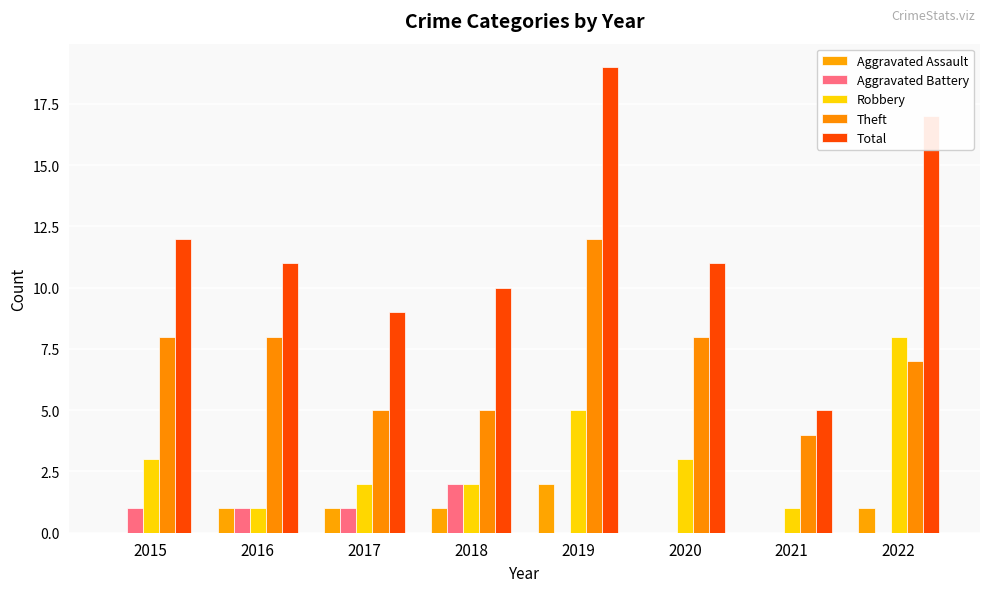

Reading right to left, transcribe all the data shown in this chart.

Aggravated Assault: 1	0	0	2	1	1	1	0
Aggravated Battery: 0	0	0	0	2	1	1	1
Robbery: 8	1	3	5	2	2	1	3
Theft: 7	4	8	12	5	5	8	8
Total: 17	5	11	19	10	9	11	12